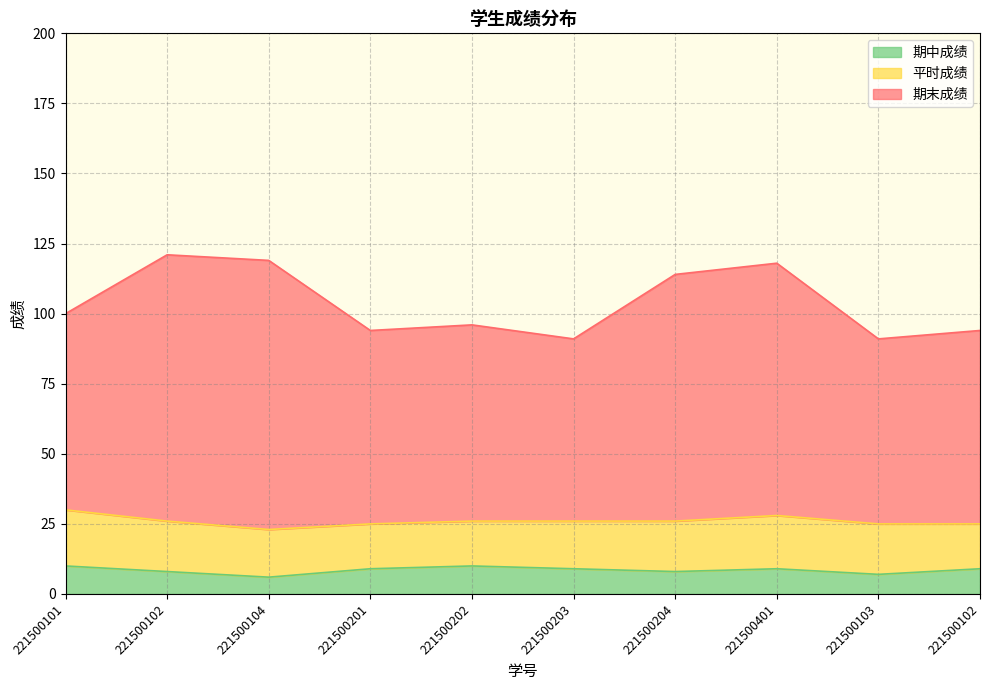

The 期末成绩 series shows 52 at 221500103. True or false?

False